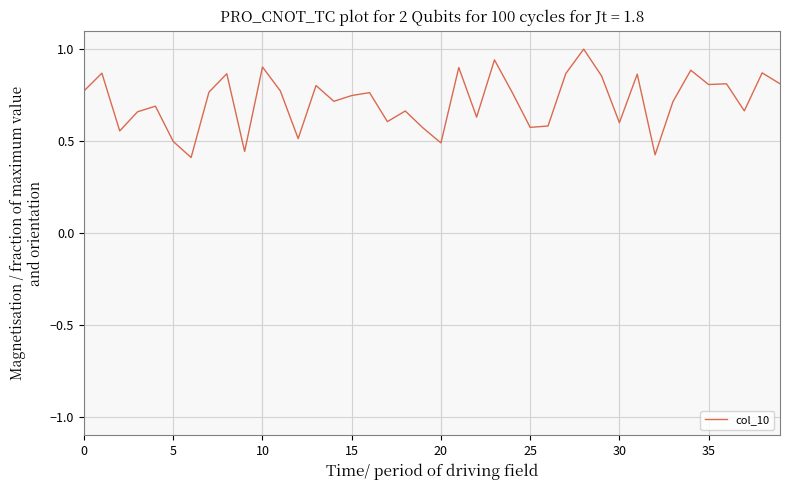

What is the maximum value shown in the chart?

1.0